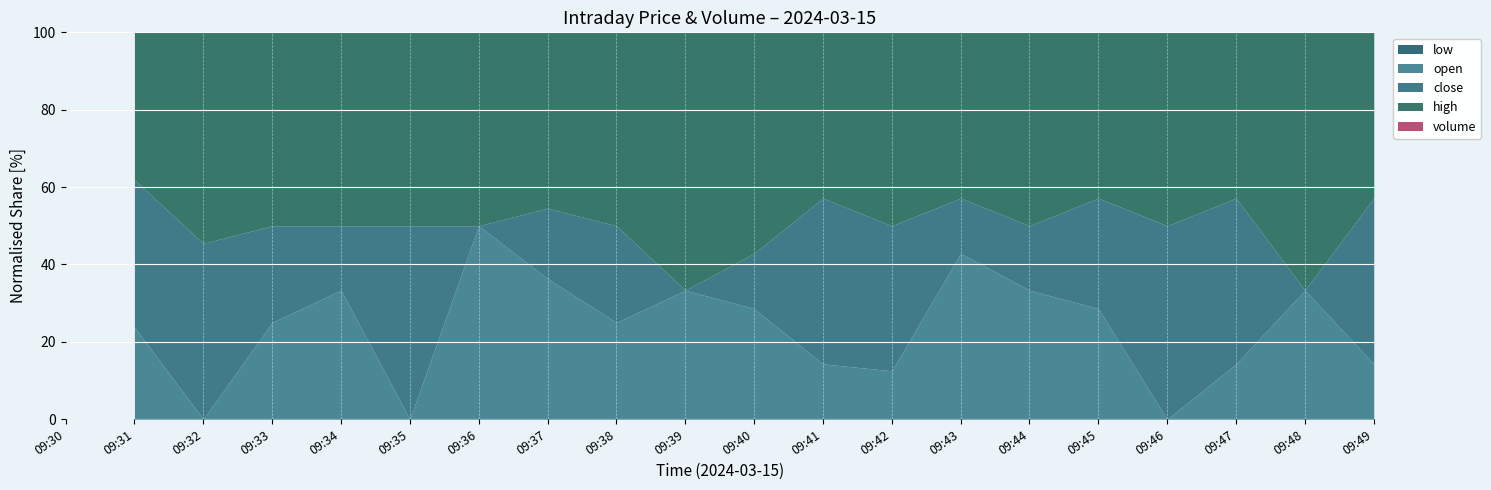

What is the difference between the second highest and minimum values in the close series?

0.2